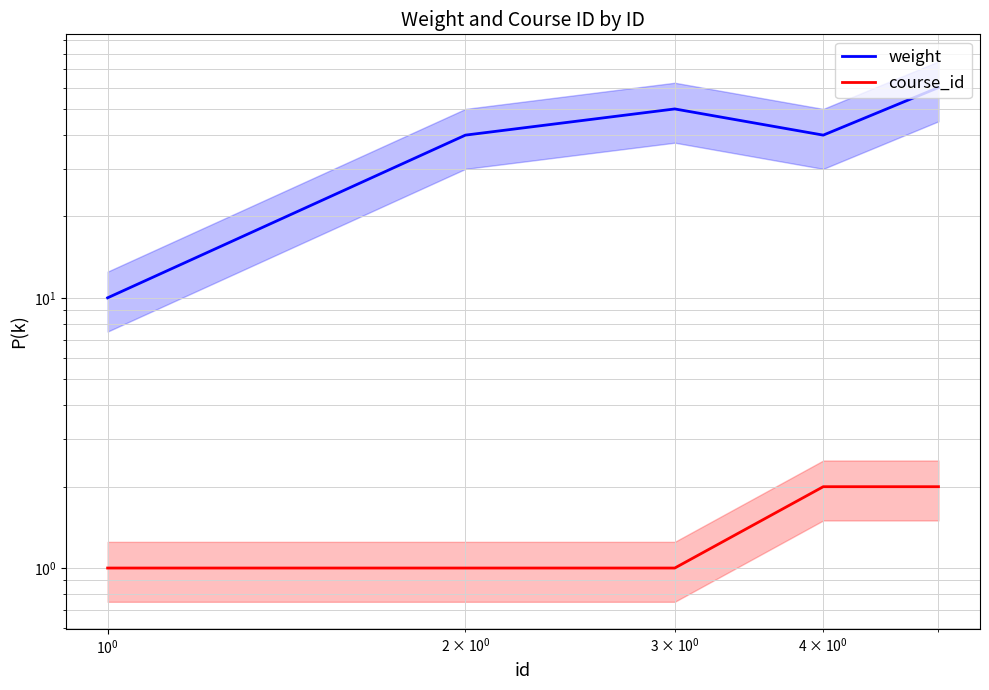

List the series in order of their overall mean, highest first.

weight, course_id